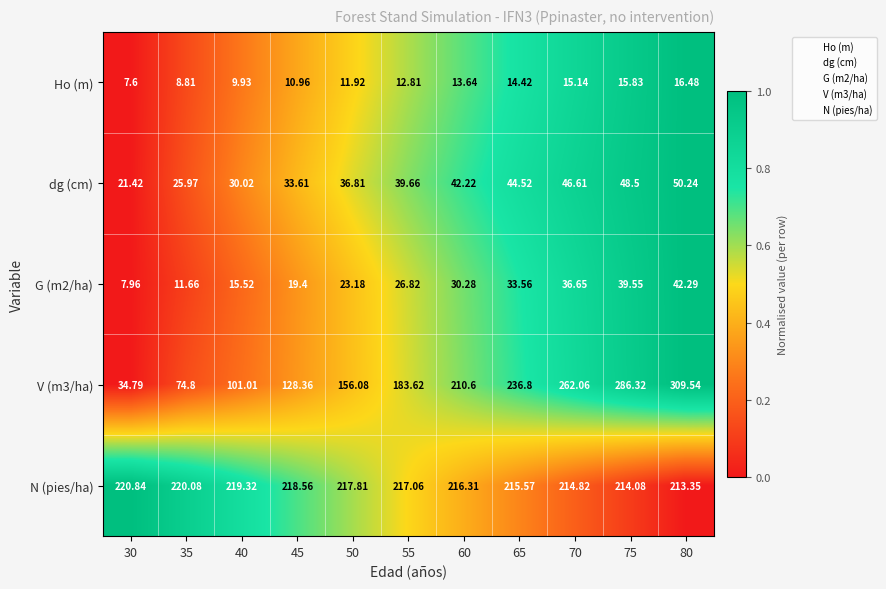

Which has a higher value, 60 or 35?

60